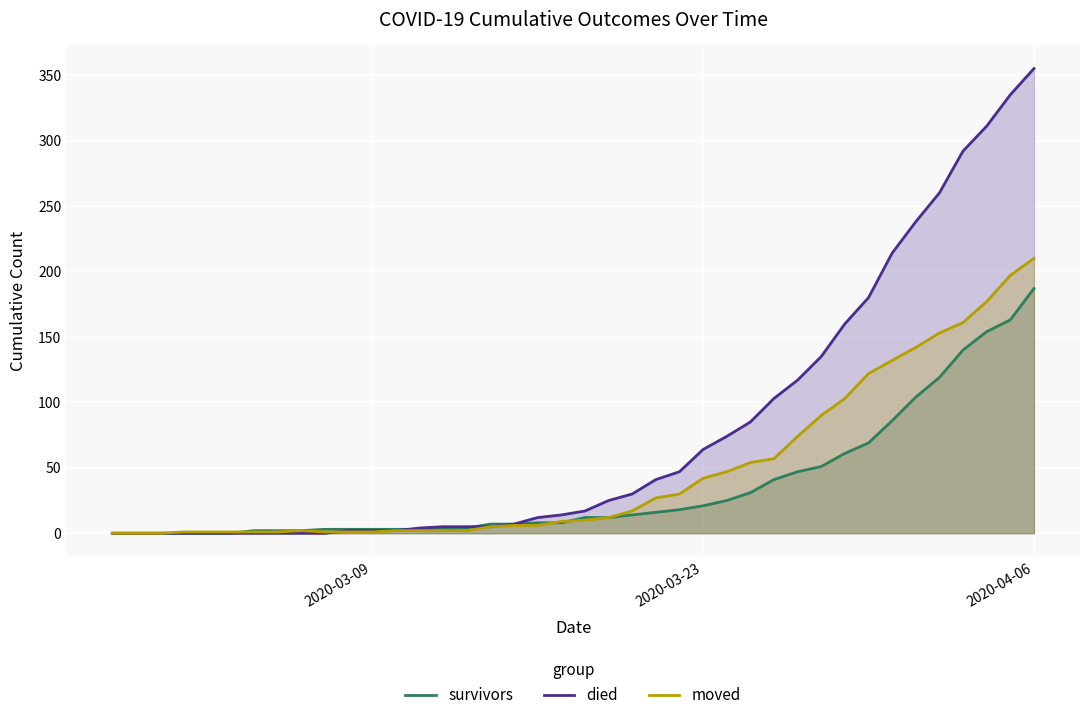

Which series has the largest total across all categories?

died